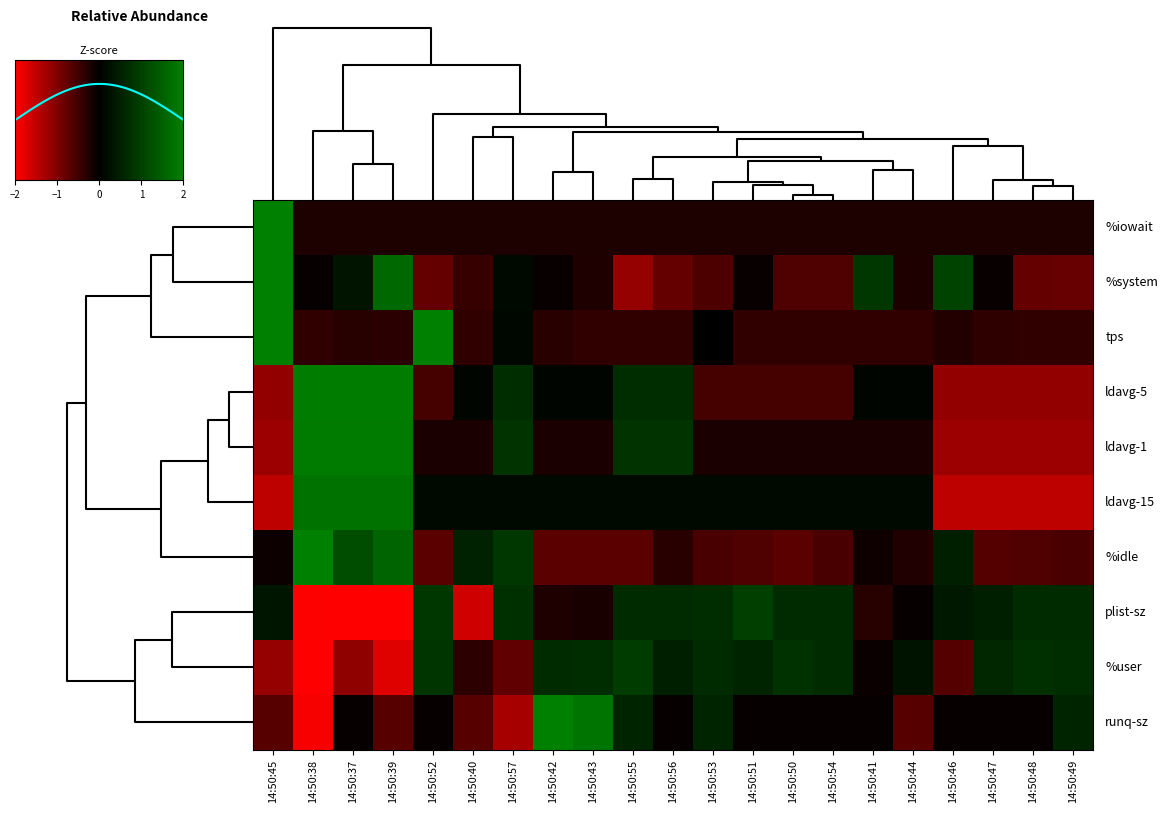

What is the spread (max minus min) of values at 14:50:43?

2.5